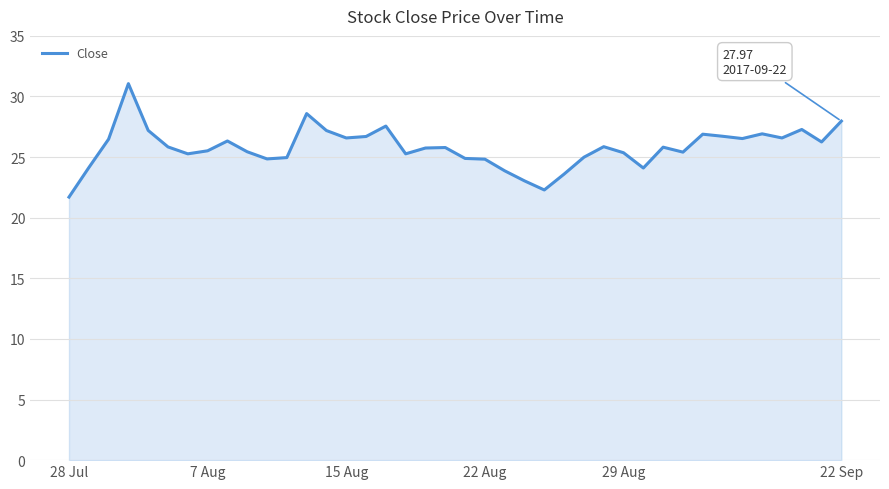

What is the smallest value displayed?

21.7